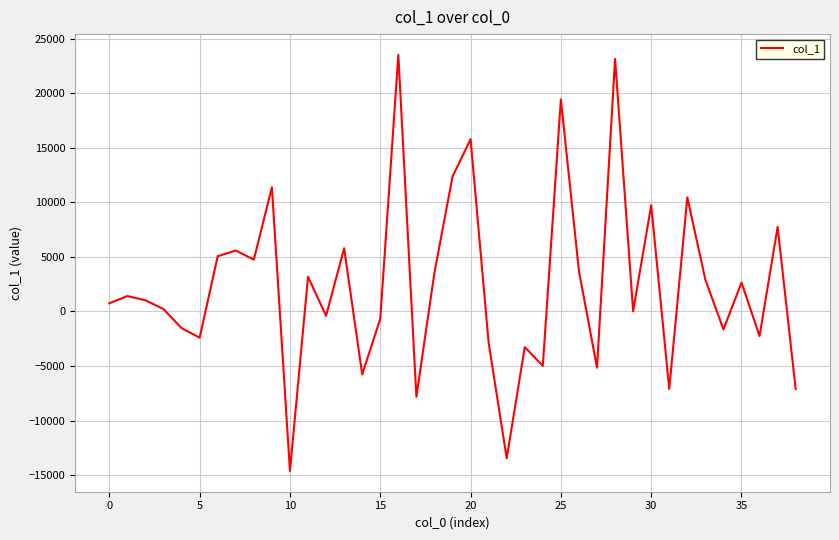

What is the difference between the maximum and minimum values?

38108.1